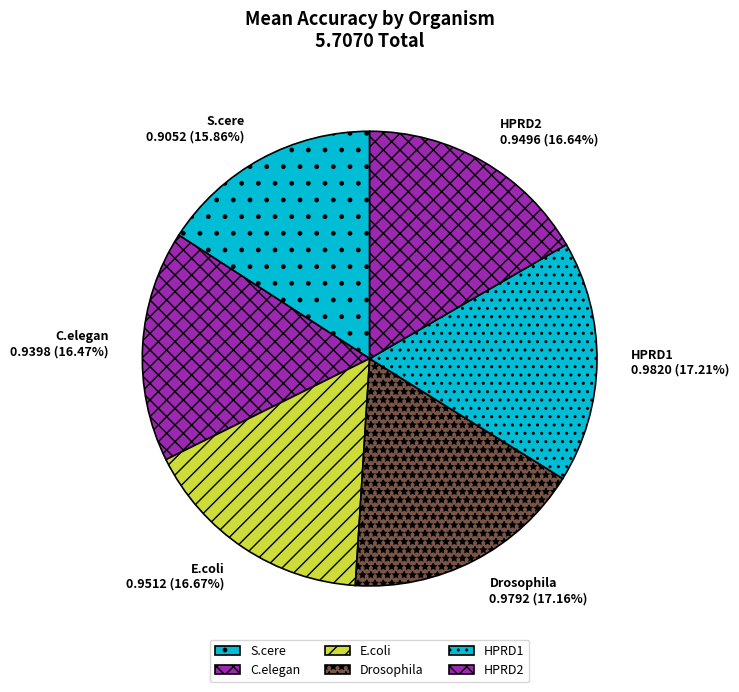

Which slice is the smallest?

S.cere